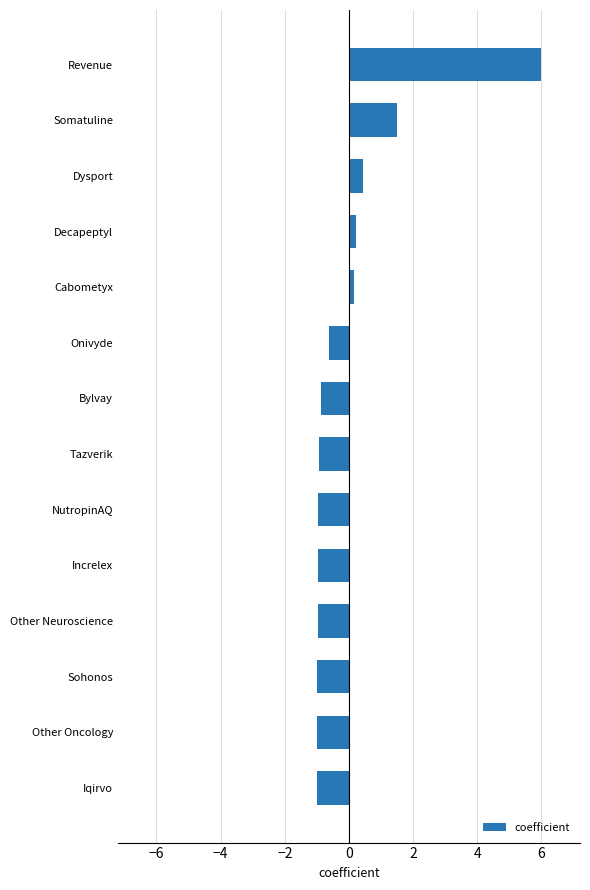

Count the number of values greater than 0.

5